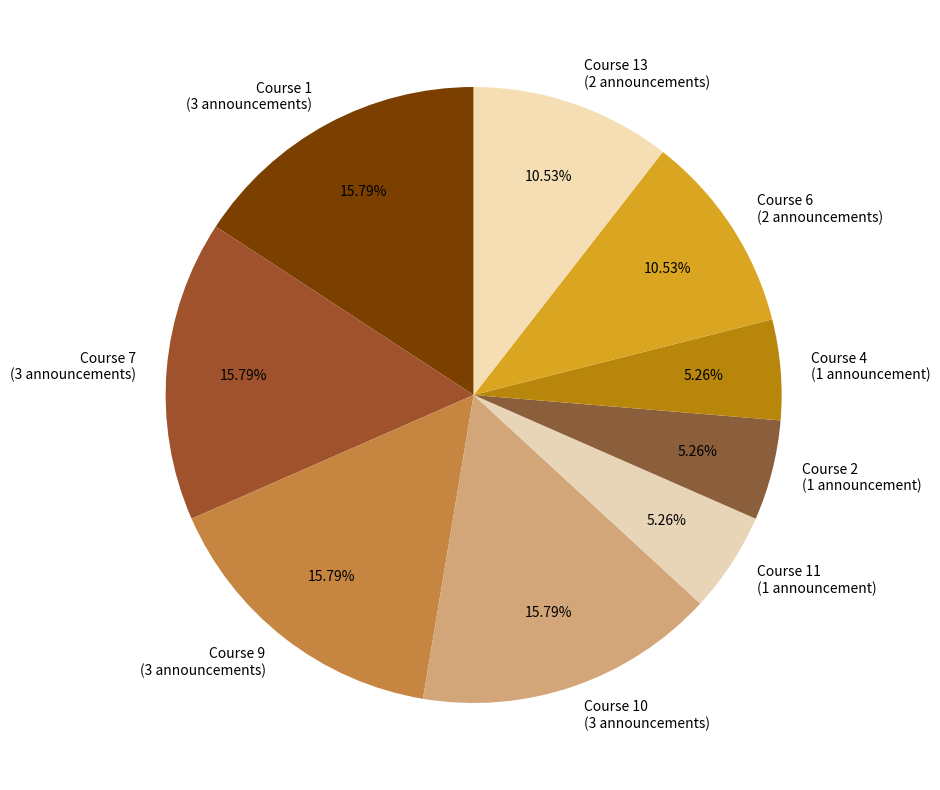

Between Course 10 (3 announcements) and Course 4 (1 announcement), which is larger?

Course 10 (3 announcements)